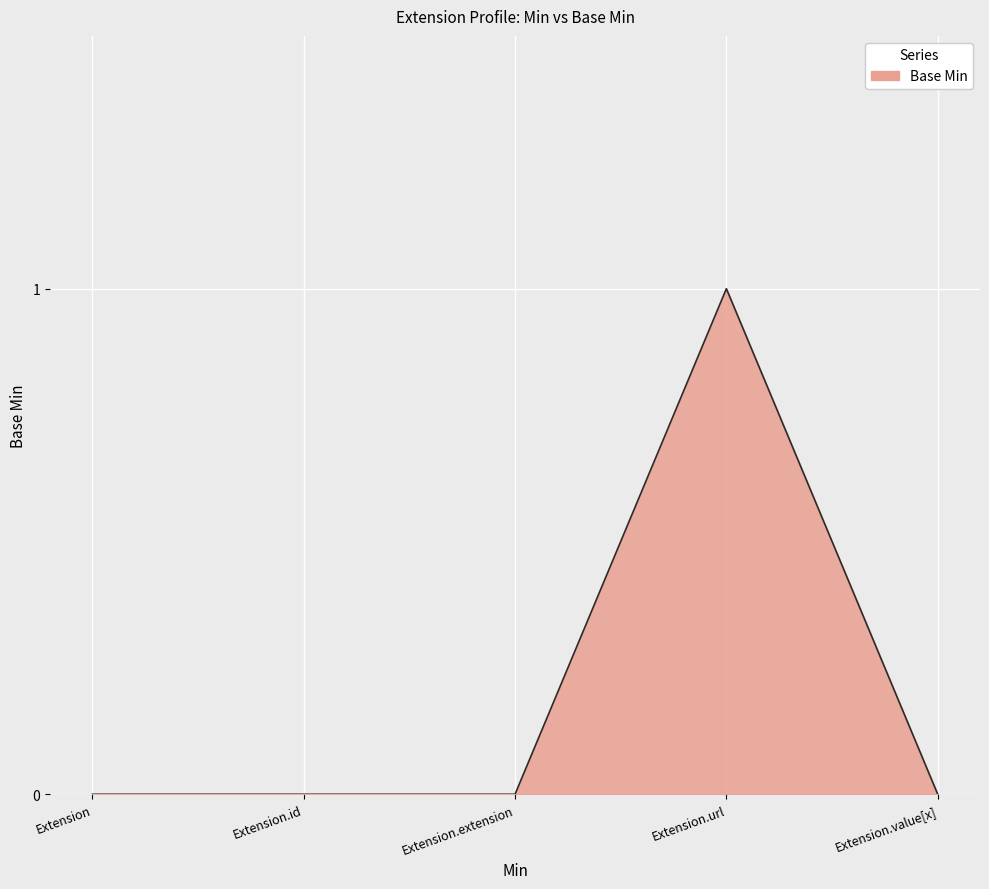

What is the greatest value displayed?

1